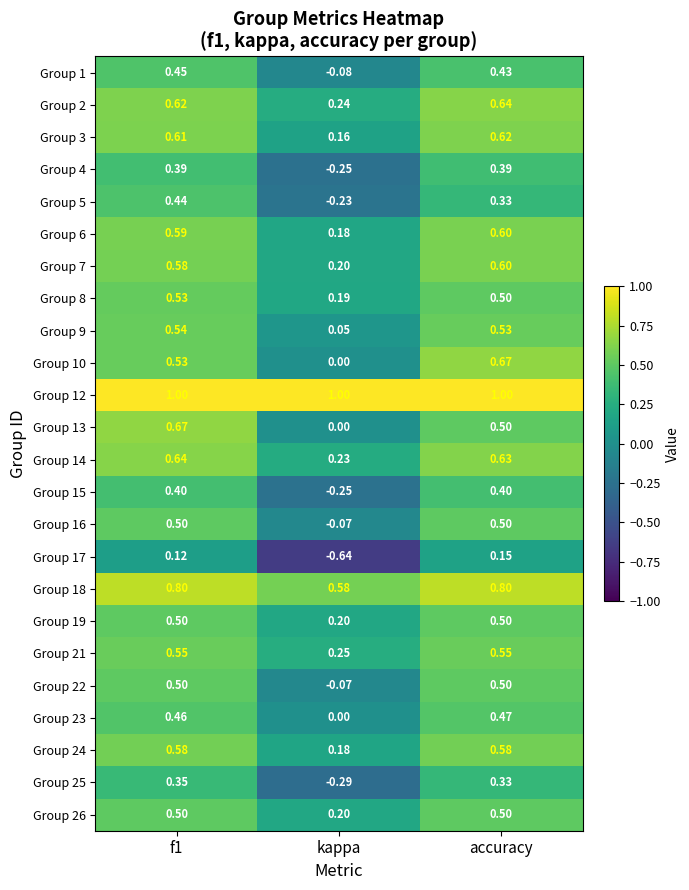

Which category has the lowest value in the Group 18 series?

kappa